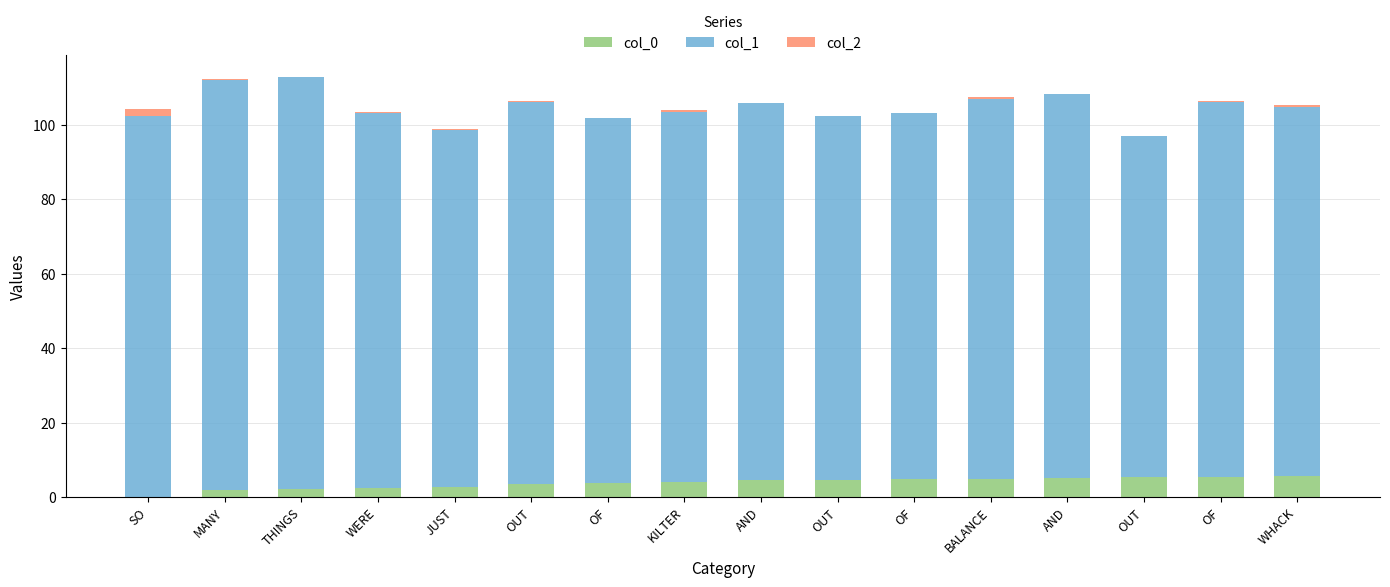

Between THINGS and OUT, which series saw the biggest shift?

col_1